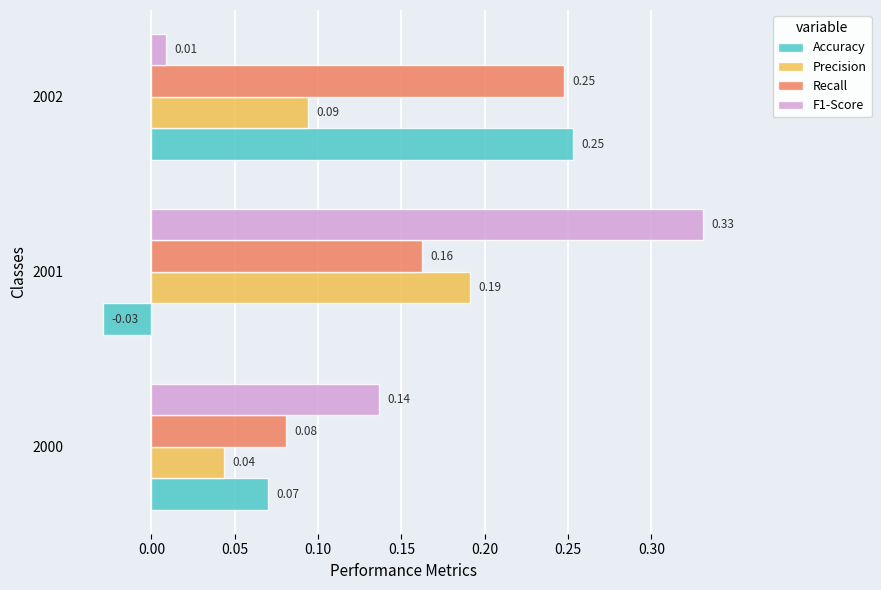

What is the sum of all F1-Score values?

0.5